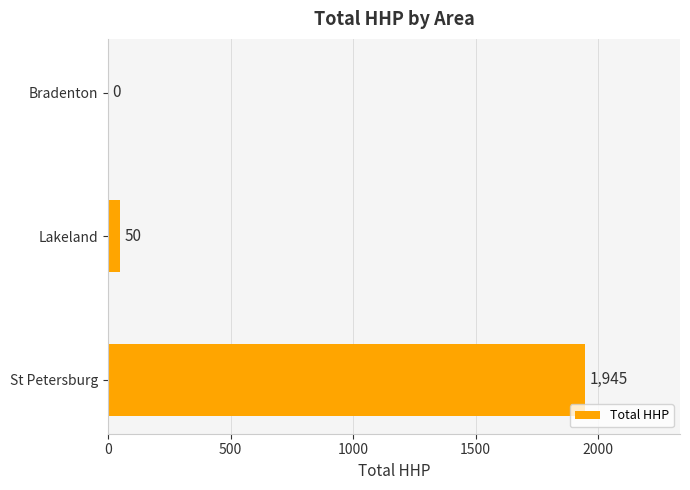

Reading top to bottom, extract all data points from this chart.

Bradenton=0	Lakeland=50	St Petersburg=1945